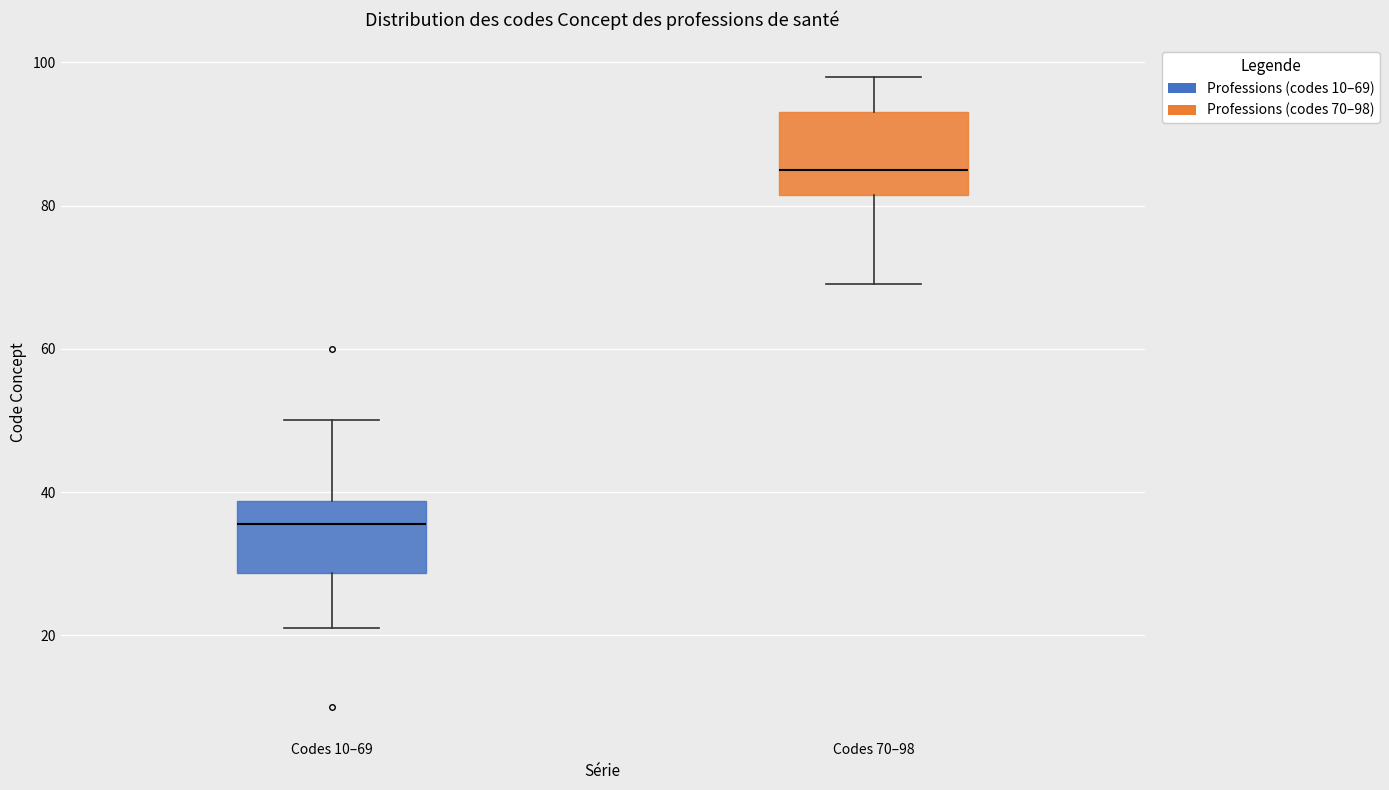

Reading left to right, read every box against the y-axis: the position of its median line, the range the box covers, and the ends of its whiskers. The values are not printed on the chart, so give them approximately, as read against the axis.

Codes 10–69: median 36, box 28 to 38, whiskers 22 to 50
Codes 70–98: median 86, box 82 to 94, whiskers 70 to 98